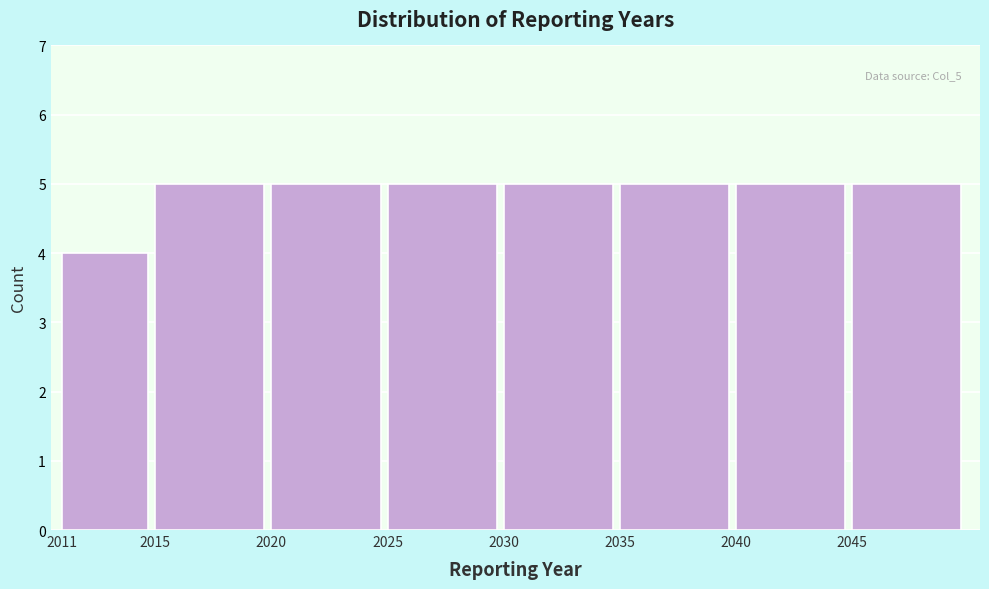

Reading left to right, list all the values displayed in this chart.

2011=4	2015=5	2020=5	2025=5	2030=5	2035=5	2040=5	2045=5